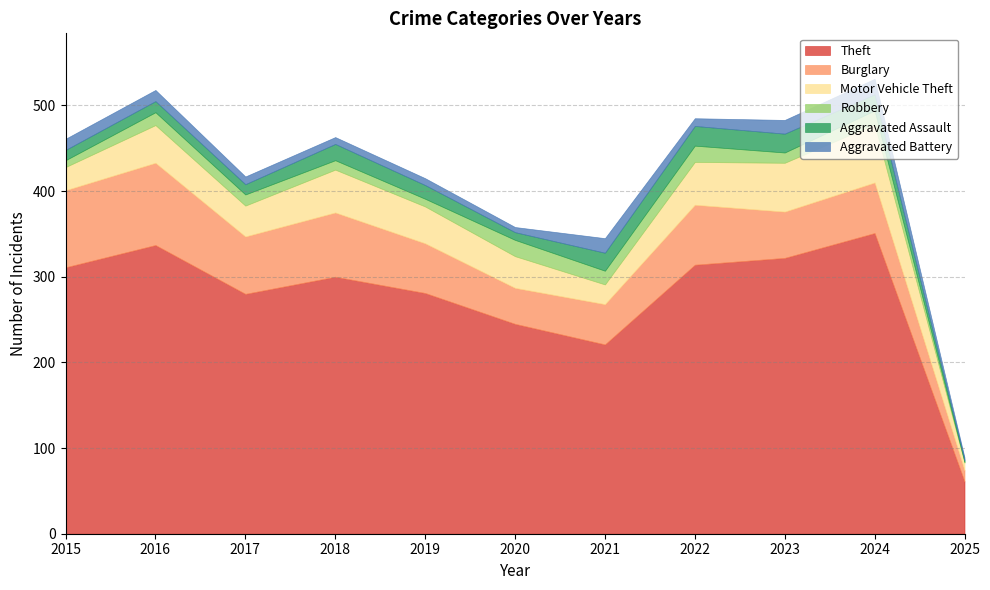

At which category is the sum across all series the highest?

2024